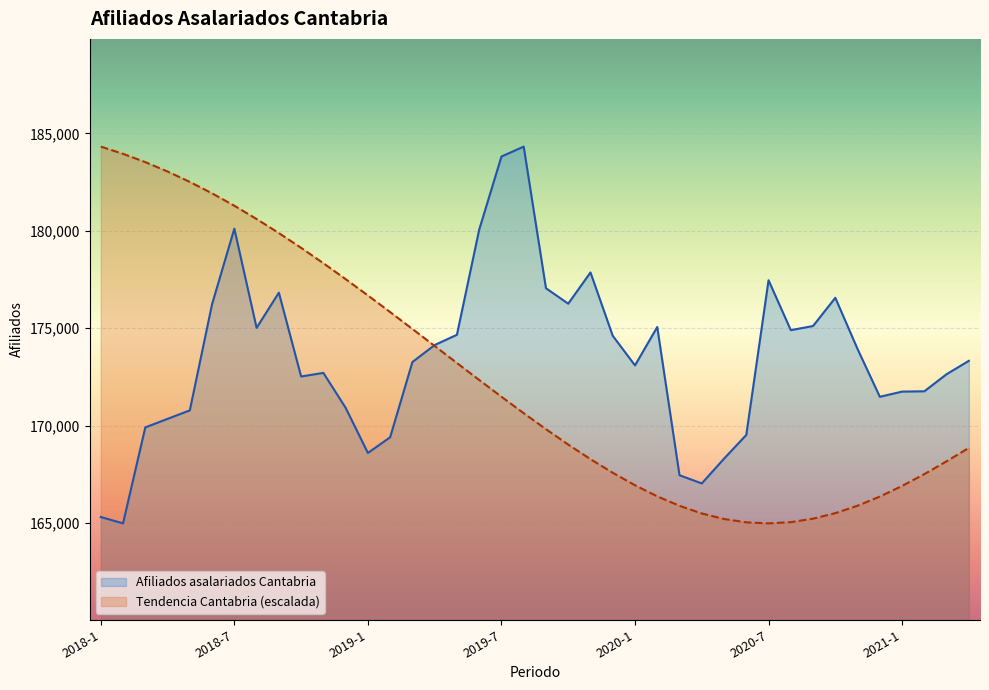

Reading left to right, transcribe all the data shown in this chart.

Afiliados asalariados Cantabria: 2018-1=165308.0	2018-2=164981.0	2018-3=169909.0	2018-4=170346.0	2018-5=170783.0	2018-6=176239.0	2018-7=180109.0	2018-8=175018.0	2018-9=176825.0	2018-10=172522.0	2018-11=172706.0	2018-12=170914.0	2019-1=168596.0	2019-2=169402.0	2019-3=173264.0	2019-4=174136.0	2019-5=174664.0	2019-6=180058.0	2019-7=183814.0	2019-8=184324.0	2019-9=177053.0	2019-10=176260.0	2019-11=177863.0	2019-12=174612.0	2020-1=173092.0	2020-2=175062.0	2020-3=167452.0	2020-4=167032.0	2020-5=168302.0	2020-6=169521.0	2020-7=177463.0	2020-8=174900.0	2020-9=175114.0	2020-10=176562.0	2020-11=173930.0	2020-12=171479.0	2021-1=171746.0	2021-2=171762.0	2021-3=172640.0	2021-4=173326.0
Afiliados asalariados Cantabria. Tendencia: 2018-1=184324.0	2018-2=183953.1	2018-3=183526.9	2018-4=183045.5	2018-5=182510.7	2018-6=181924.0	2018-7=181287.7	2018-8=180606.2	2018-9=179884.2	2018-10=179126.0	2018-11=178336.3	2018-12=177520.1	2019-1=176682.4	2019-2=175827.9	2019-3=174961.5	2019-4=174088.3	2019-5=173213.6	2019-6=172342.9	2019-7=171482.2	2019-8=170637.8	2019-9=169816.2	2019-10=169026.7	2019-11=168277.7	2019-12=167578.1	2020-1=166938.1	2020-2=166368.6	2020-3=165881.5	2020-4=165490.3	2020-5=165205.5	2020-6=165034.4	2020-7=164981.0	2020-8=165044.8	2020-9=165222.4	2020-10=165506.3	2020-11=165887.6	2020-12=166356.9	2021-1=166902.7	2021-2=167511.5	2021-3=168168.6	2021-4=168857.3